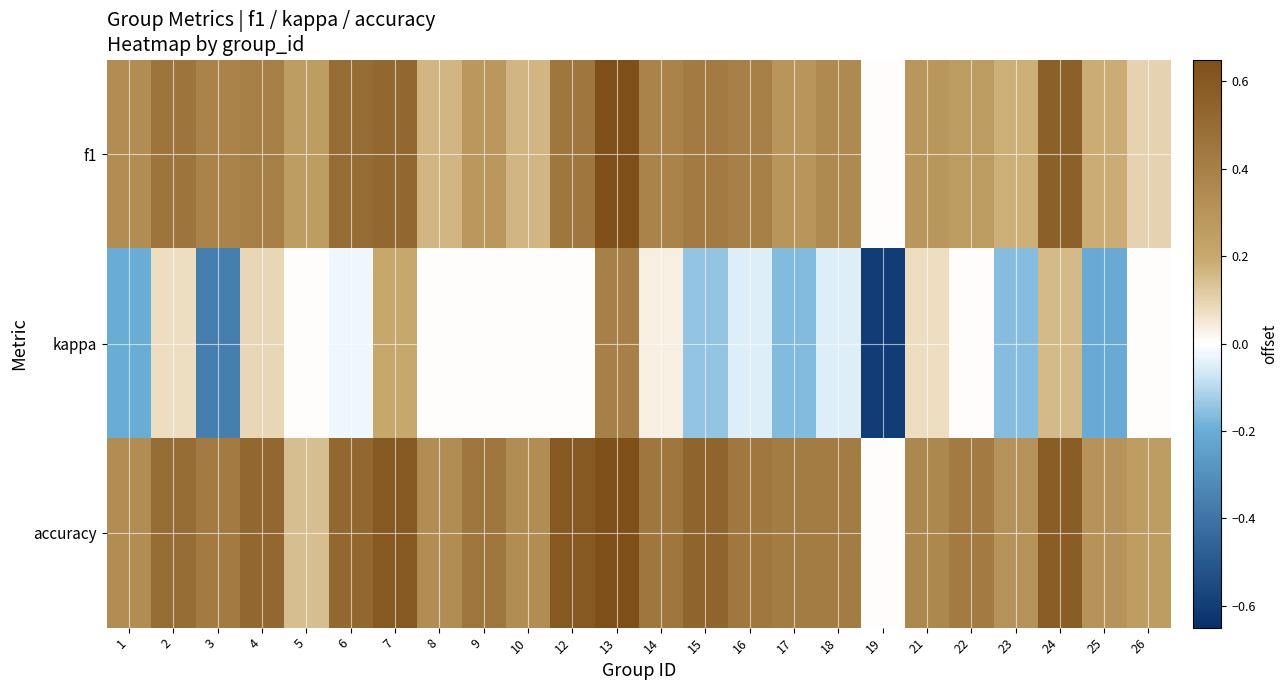

Reading left to right, transcribe all the data shown in this chart.

f1: 1=0.3	2=0.5	3=0.4	4=0.4	5=0.2	6=0.5	7=0.5	8=0.2	9=0.3	10=0.2	12=0.5	13=0.7	14=0.4	15=0.4	16=0.4	17=0.3	18=0.4	19=0.0	21=0.3	22=0.3	23=0.2	24=0.6	25=0.2	26=0.1
kappa: 1=-0.2	2=0.1	3=-0.4	4=0.1	5=0.0	6=-0.0	7=0.2	8=0.0	9=0.0	10=0.0	12=0.0	13=0.4	14=0.0	15=-0.1	16=-0.0	17=-0.2	18=-0.1	19=-0.6	21=0.1	22=0.0	23=-0.2	24=0.2	25=-0.2	26=0.0
accuracy: 1=0.3	2=0.5	3=0.4	4=0.5	5=0.1	6=0.5	7=0.6	8=0.3	9=0.5	10=0.3	12=0.6	13=0.7	14=0.5	15=0.5	16=0.4	17=0.4	18=0.4	19=0.0	21=0.4	22=0.4	23=0.3	24=0.6	25=0.3	26=0.2